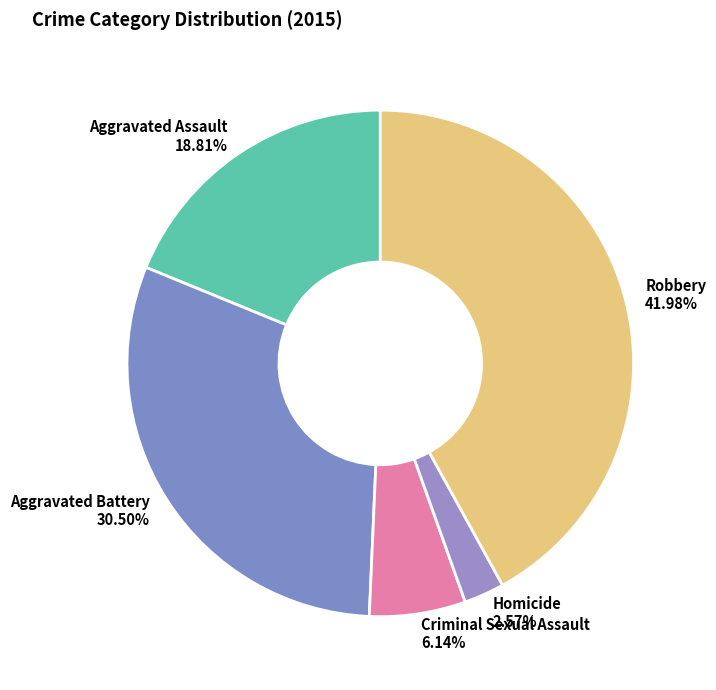

Count the number of slices in the pie.

5